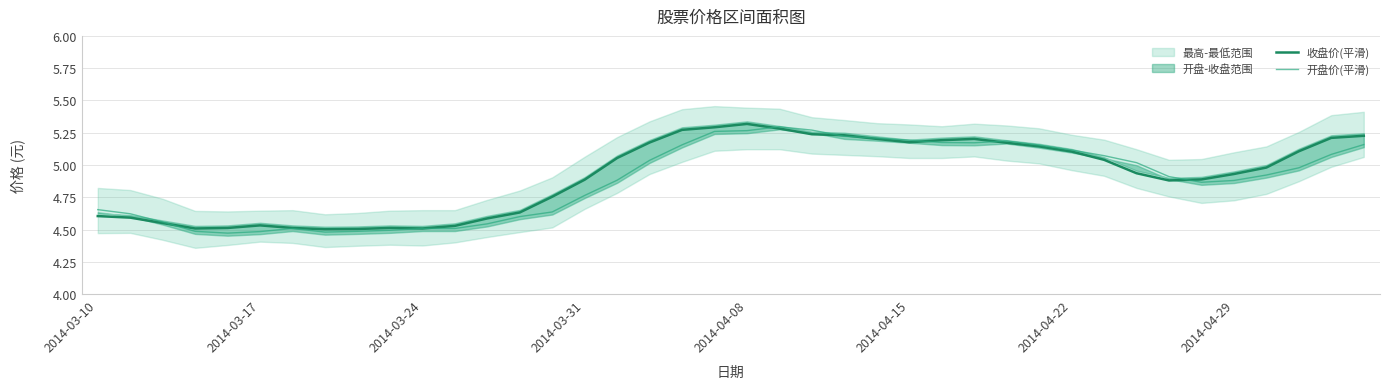

What is the approximate value of 开盘价(平滑) at 8?

4.5